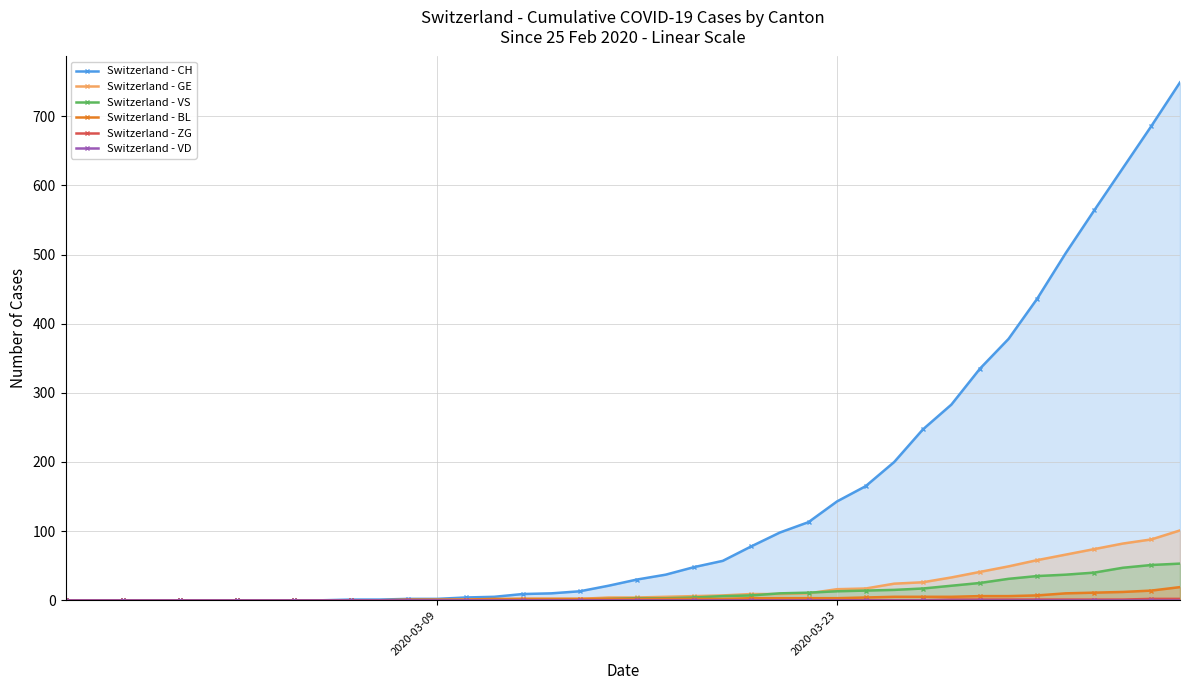

Does the chart have visible grid lines?

Yes